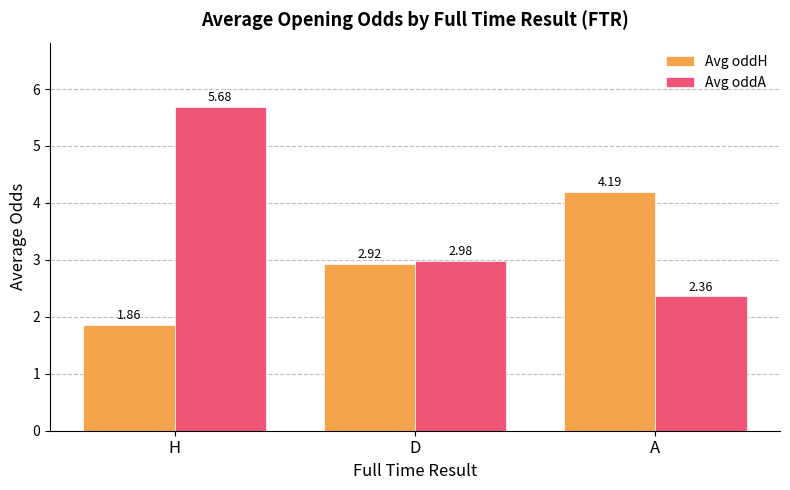

How many data points in Avg oddH are above 2?

2